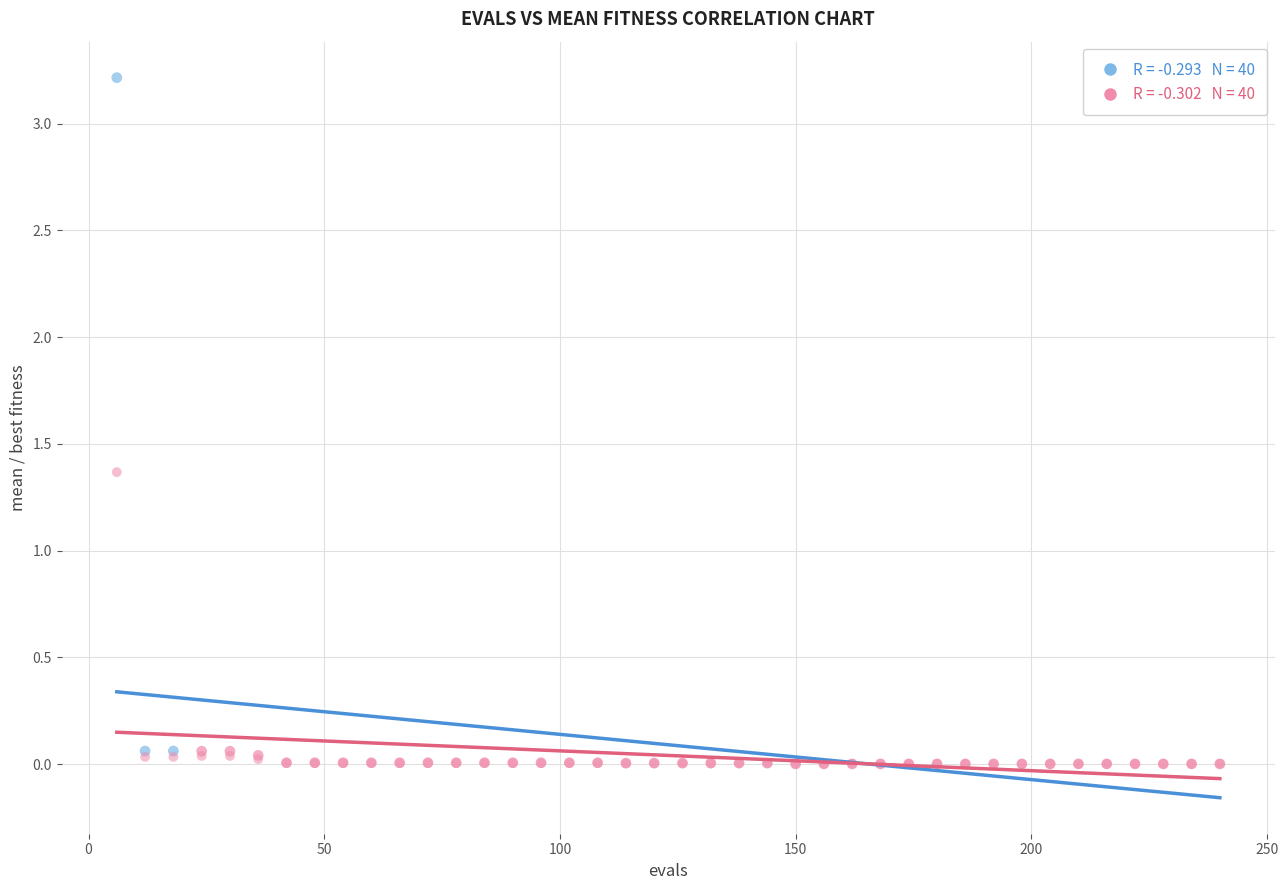

Across all series, what Y value is closest to 1?

1.4